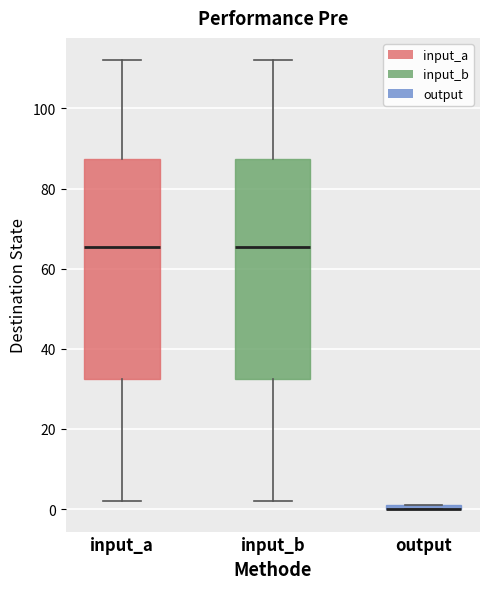

Where is the upper edge of the box for input_a on the y-axis? The values are not printed on the chart, so give them approximately, as read against the axis.

88